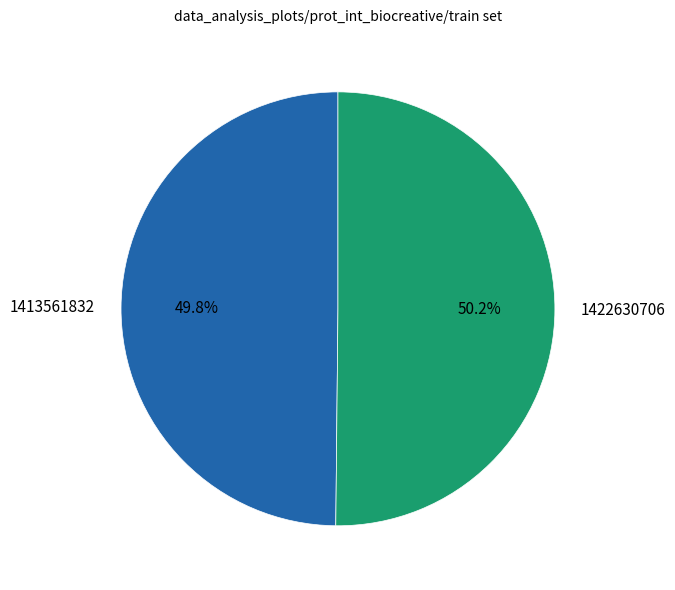

Is there a majority slice in this chart?

Yes